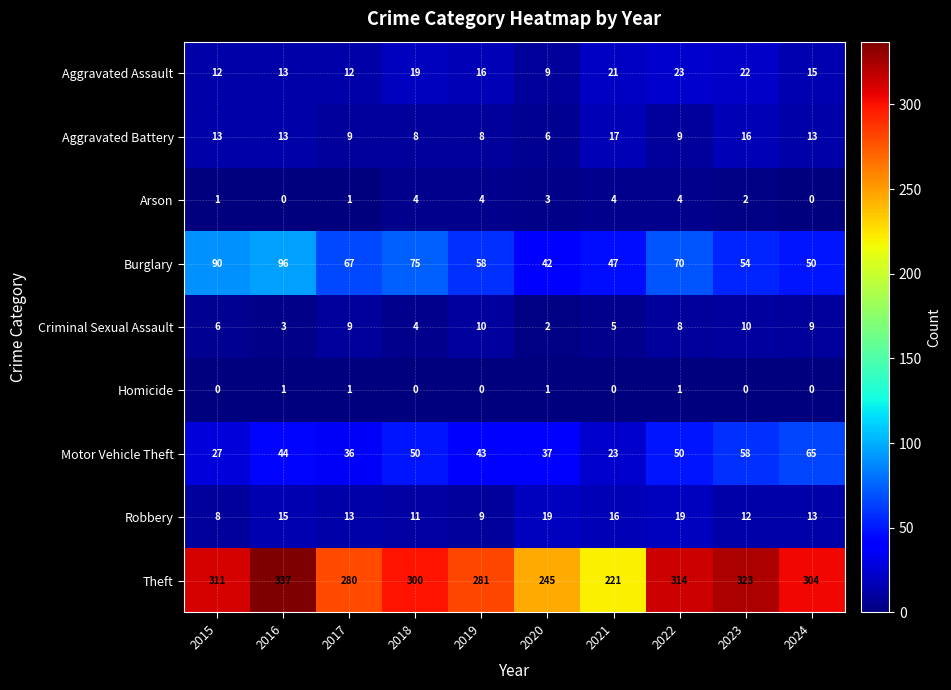

What is the total value across all series at 2023?

497